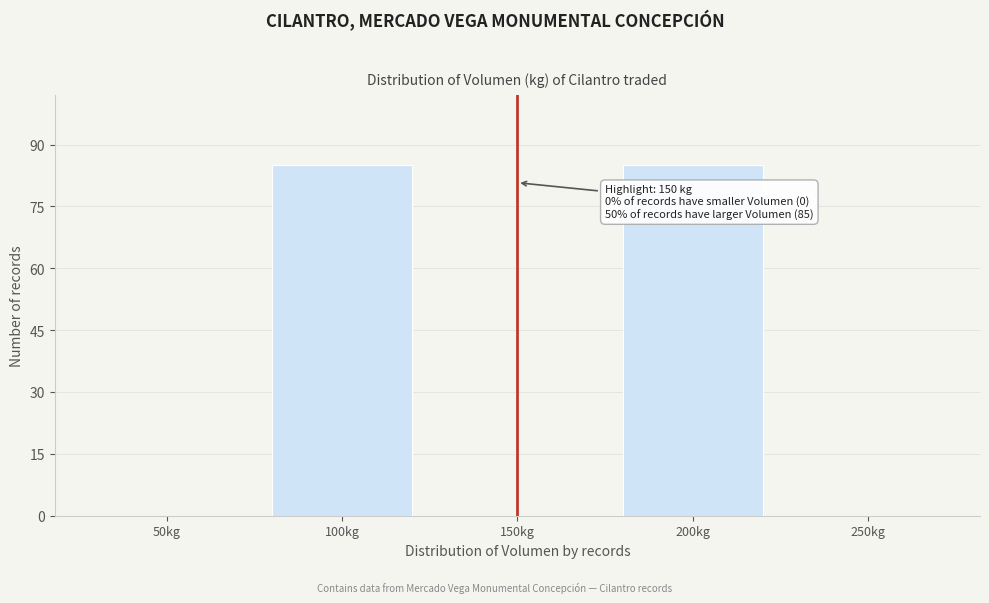

Reading left to right, transcribe all the data shown in this chart.

50kg=0	100kg=85	150kg=0	200kg=85	250kg=0